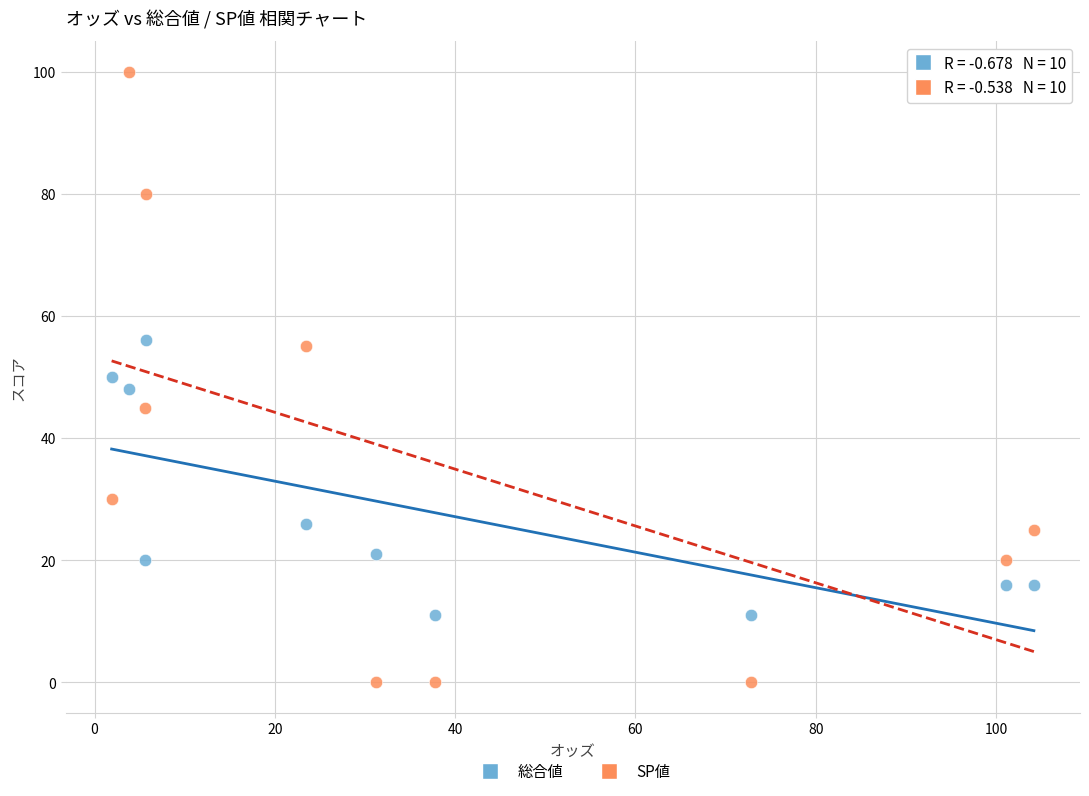

Across all data points, what is the range of Y values (max minus min)?

100